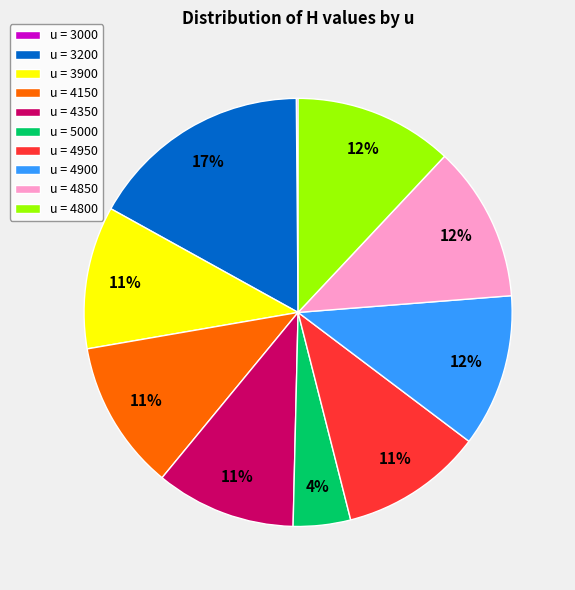

What is the largest slice in the pie chart?

u = 3200